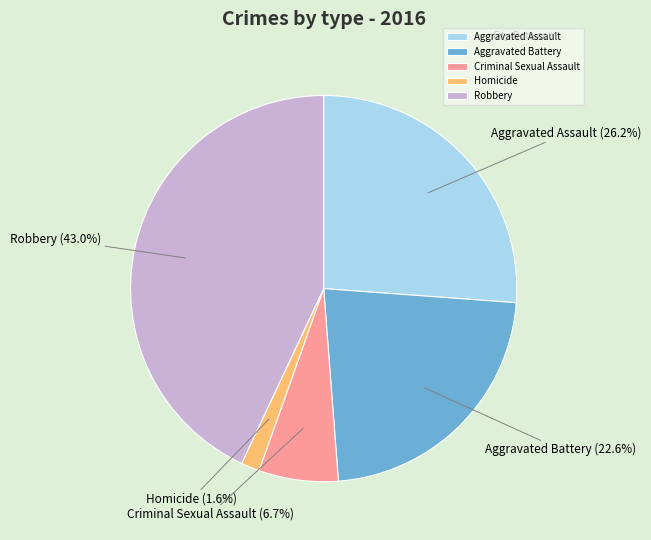

What is the largest slice in the pie chart?

Robbery